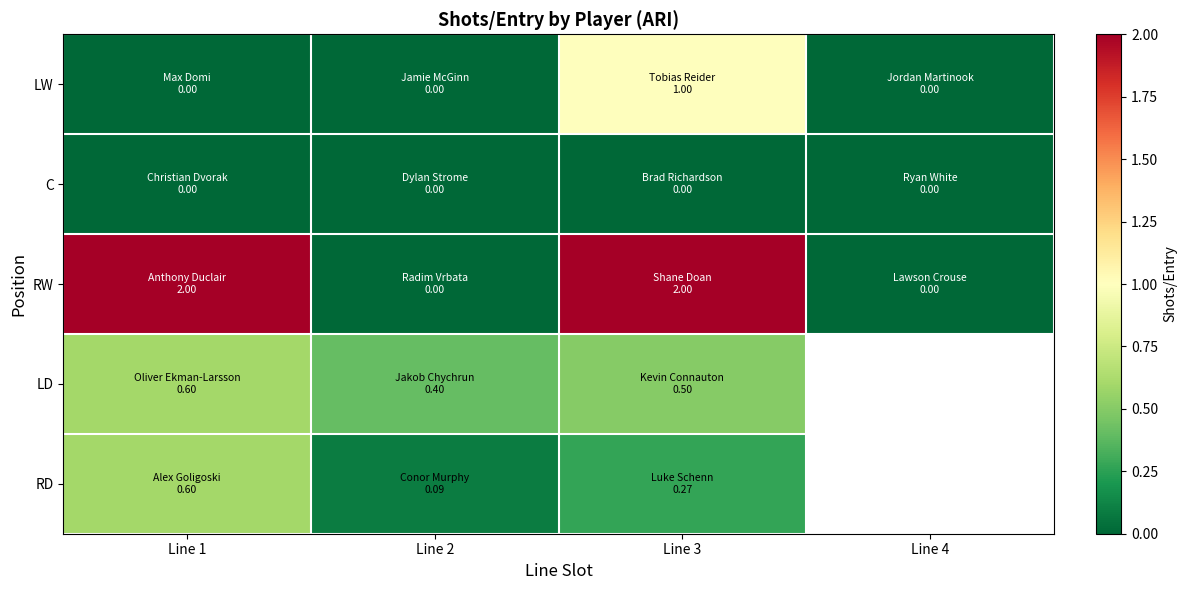

At which category is the sum across all series the highest?

Line 3